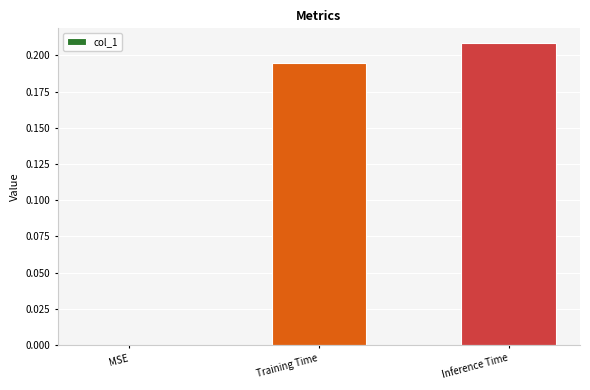

Count the values in the range 0 to 1.

3